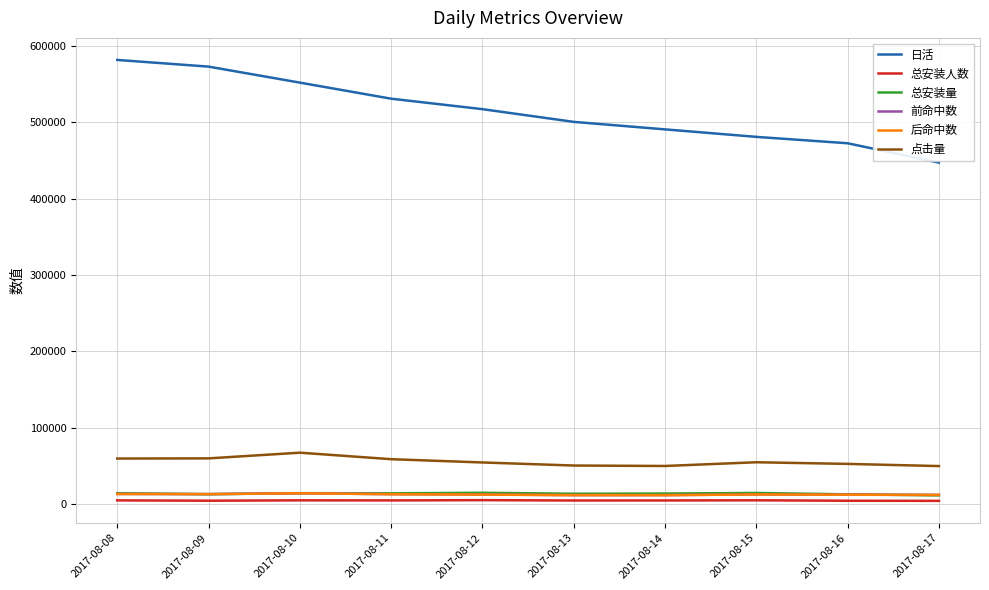

What is the sum of the 前命中数 values at 2017-08-15 and 2017-08-09?

25880